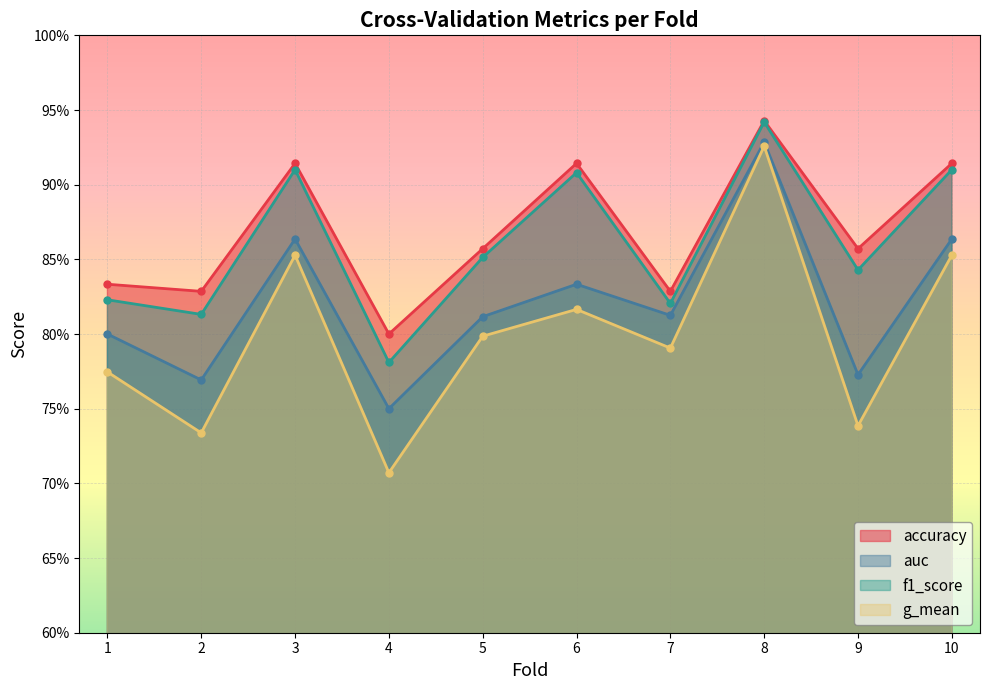

Does the chart display data point markers on the line(s)?

Yes